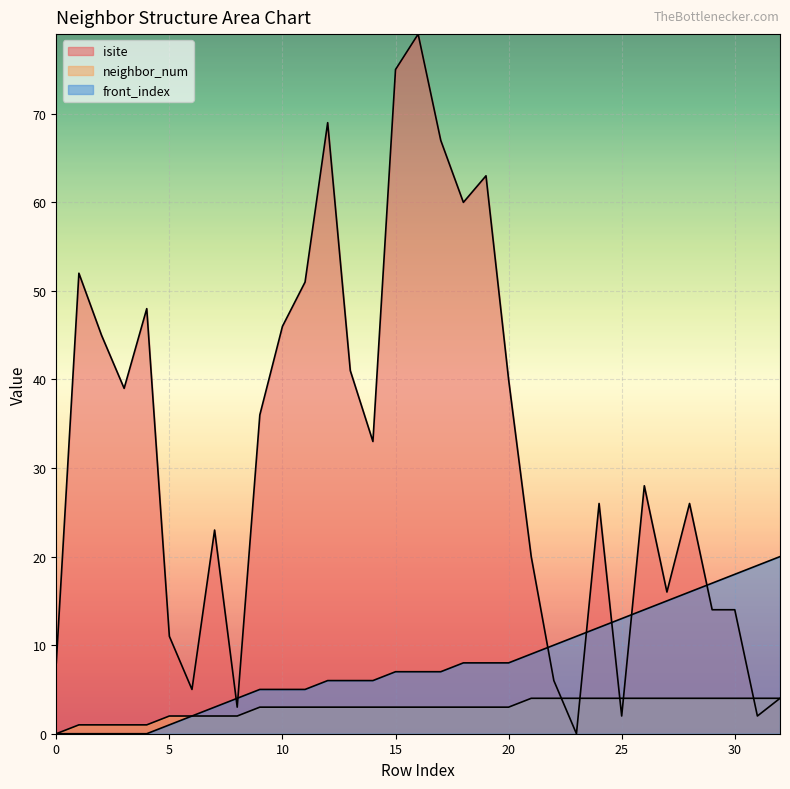

Count the neighbor_num values in the range 2 to 4.

28